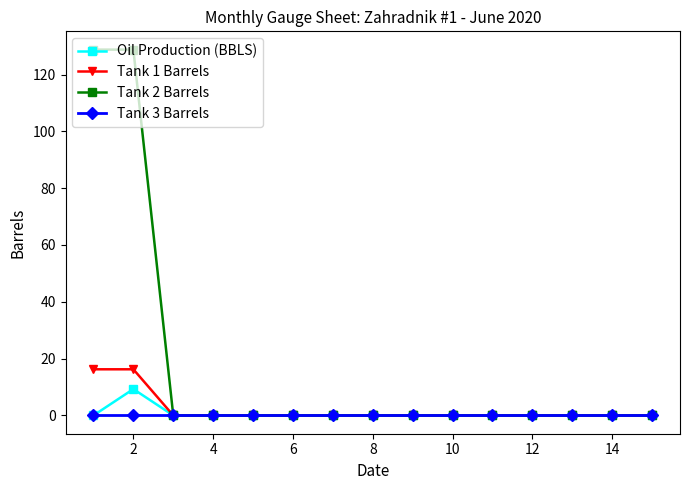

What is the greatest value displayed?

128.8